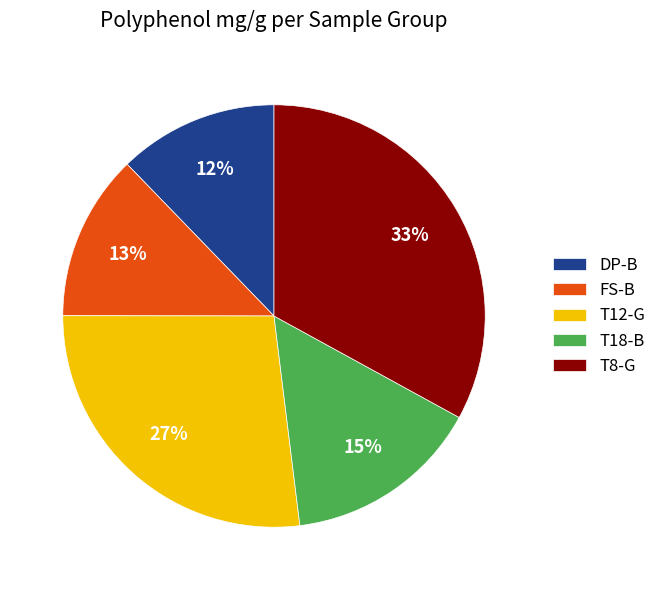

To the nearest percent, what percentage of the pie is T8-G?

33%